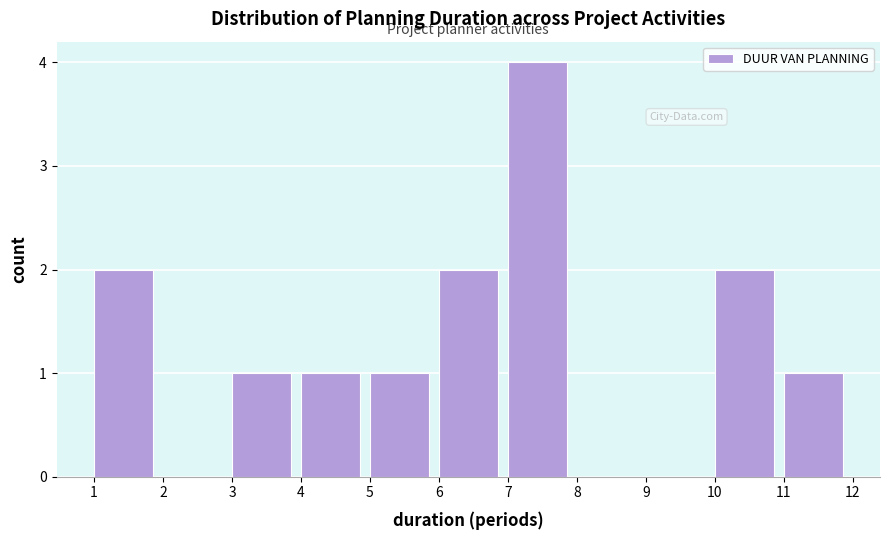

Reading left to right, list every bar in this chart as the range it spans on the x-axis followed by its height. The values are not printed on the chart, so give them approximately, as read against the axis.

1 to 2: 2
2 to 3: 0
3 to 4: 1
4 to 5: 1
5 to 6: 1
6 to 7: 2
7 to 8: 4
8 to 9: 0
9 to 10: 0
10 to 11: 2
11 to 12: 1